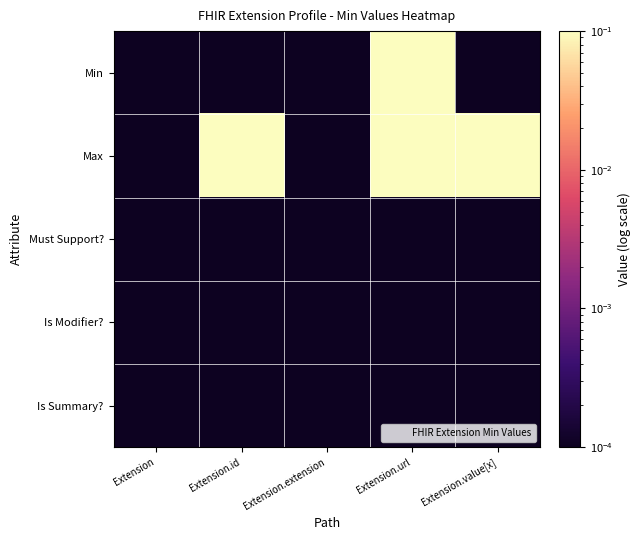

Reading left to right, what are all the values shown in this chart?

Min: Extension=0.0	Extension.id=0.0	Extension.extension=0.0	Extension.url=1.0	Extension.value[x]=0.0
Max: Extension=0.0	Extension.id=1.0	Extension.extension=0.0	Extension.url=1.0	Extension.value[x]=1.0
Must Support?: Extension=0.0	Extension.id=0.0	Extension.extension=0.0	Extension.url=0.0	Extension.value[x]=0.0
Is Modifier?: Extension=0.0	Extension.id=0.0	Extension.extension=0.0	Extension.url=0.0	Extension.value[x]=0.0
Is Summary?: Extension=0.0	Extension.id=0.0	Extension.extension=0.0	Extension.url=0.0	Extension.value[x]=0.0